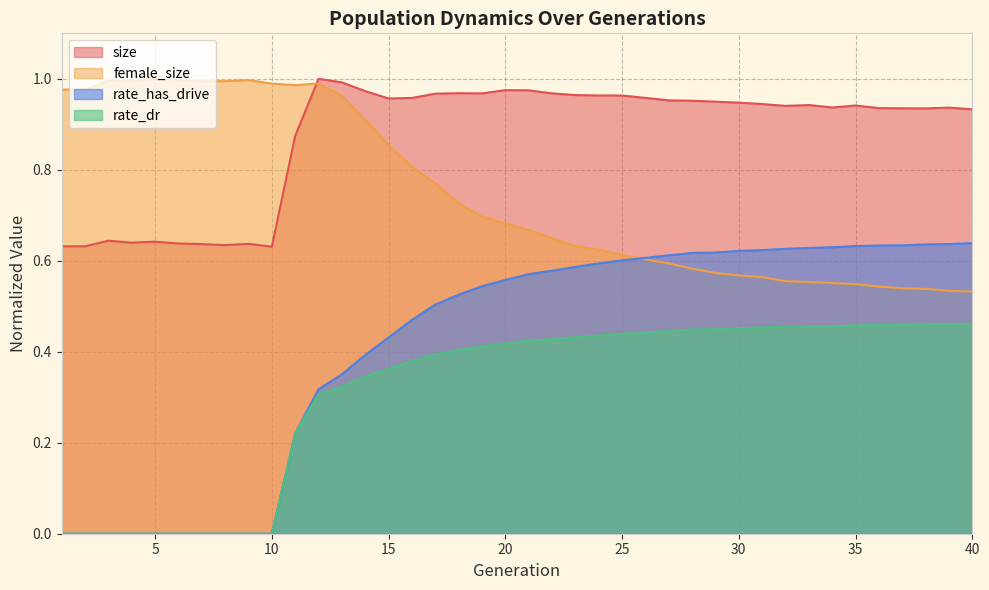

Count the rate_has_drive values in the range 0 to 1.

40